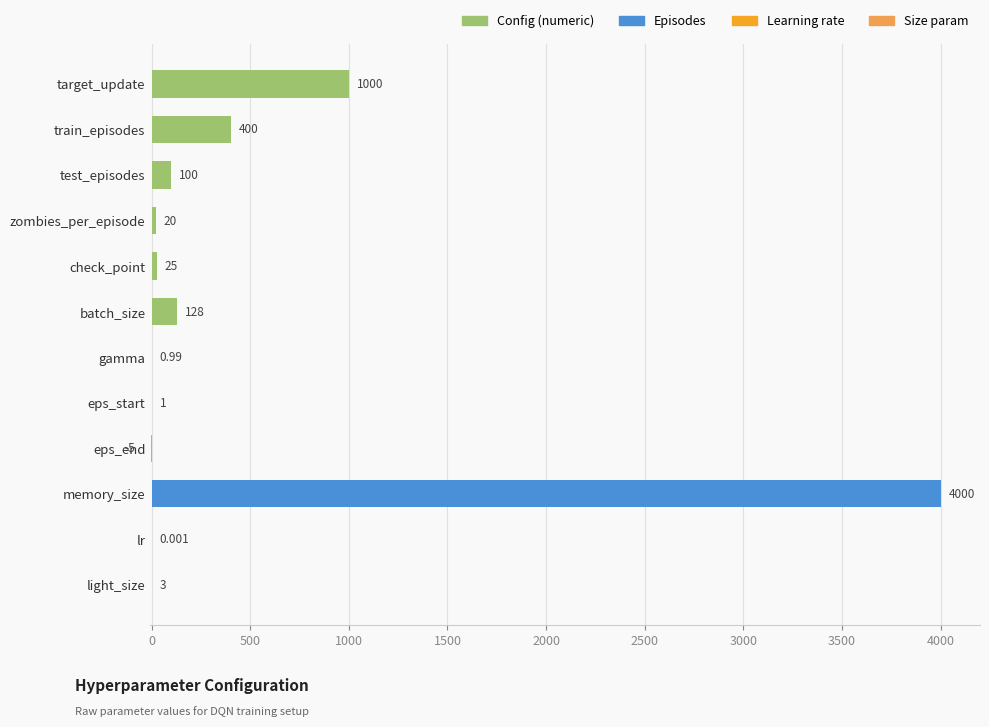

At which category does the chart reach its peak across all series?

memory_size